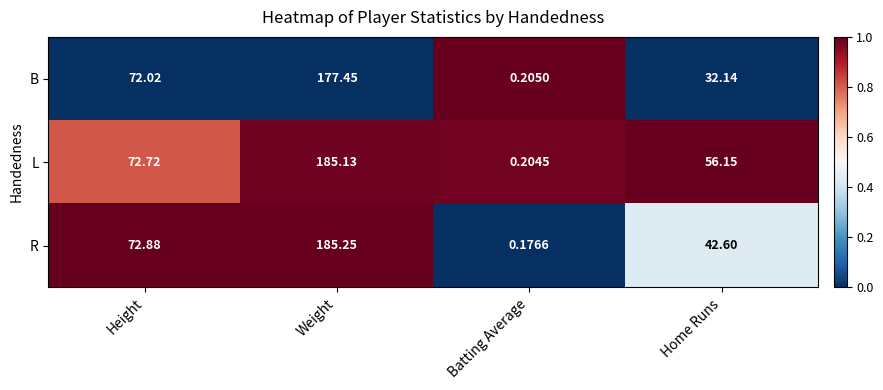

List the series in order of their peak value, highest first.

R, L, B